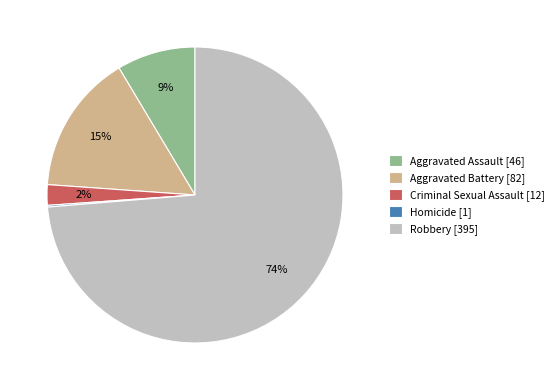

True or false: Aggravated Battery [82] accounts for 10% of the total.

False